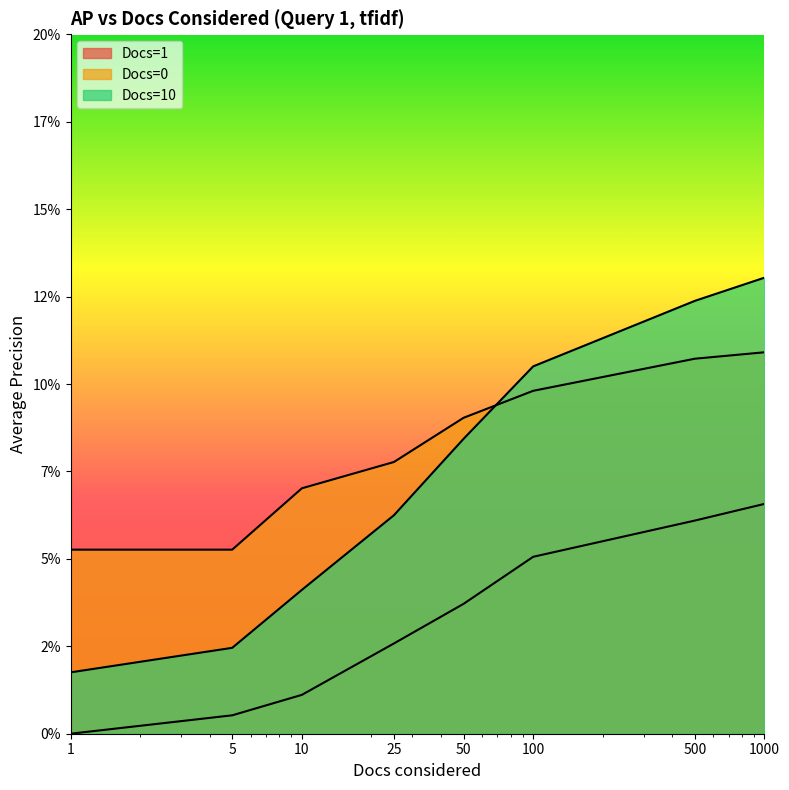

What is the total value across all series at 1000?

0.3